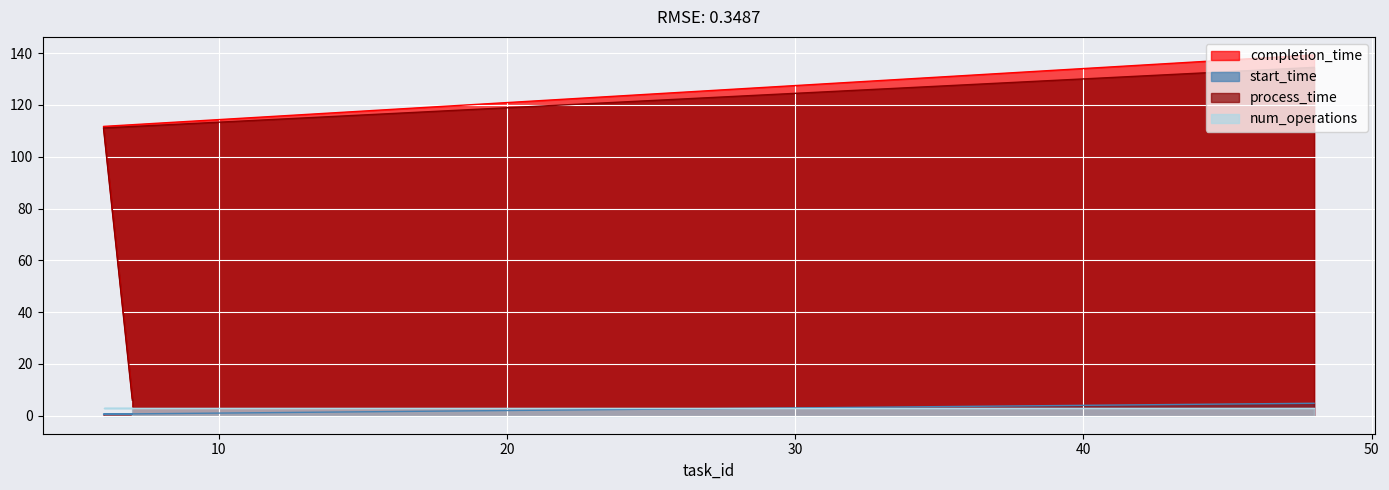

Where is start_time nearest to the value 2?

7